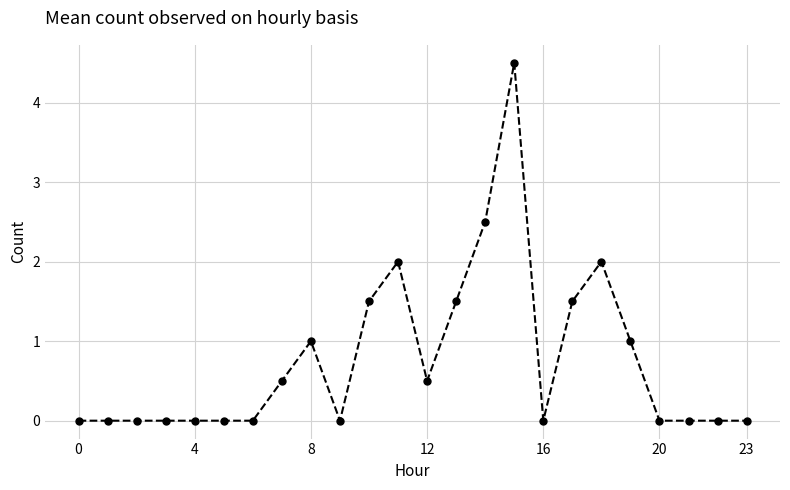

True or false: there are more than 0 points higher than both neighbors.

True